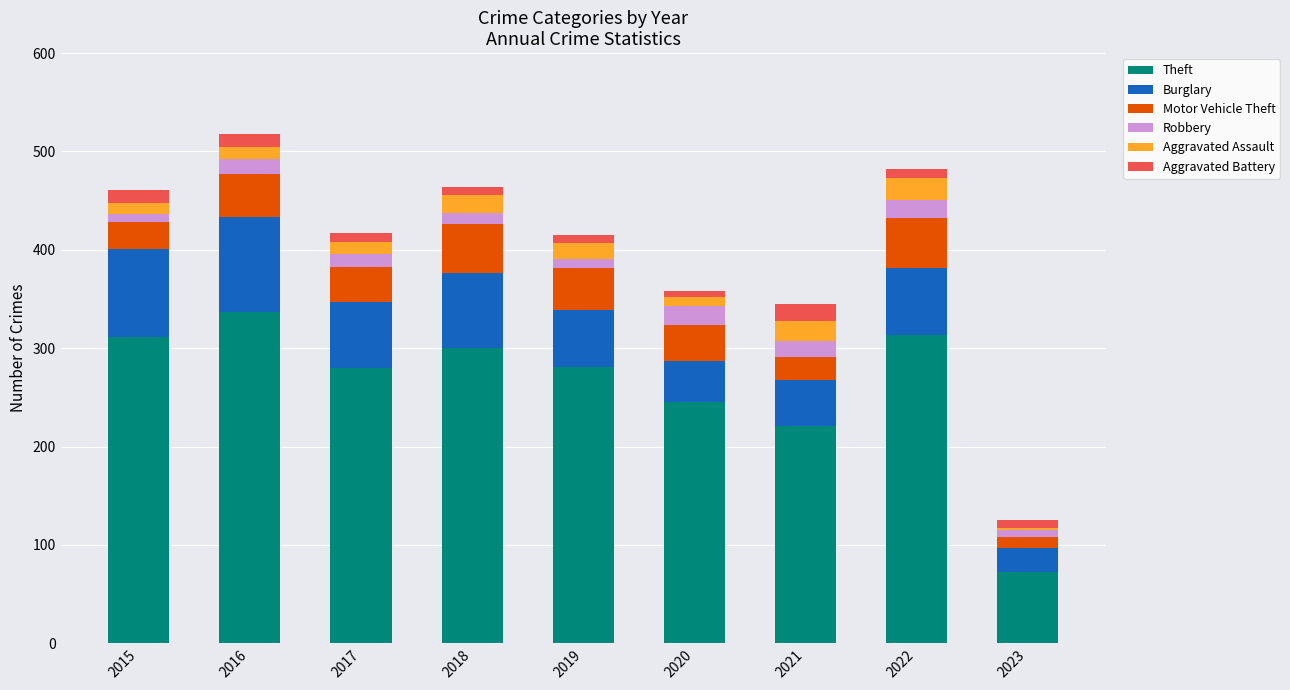

At which label is Theft closest to 205?

2021